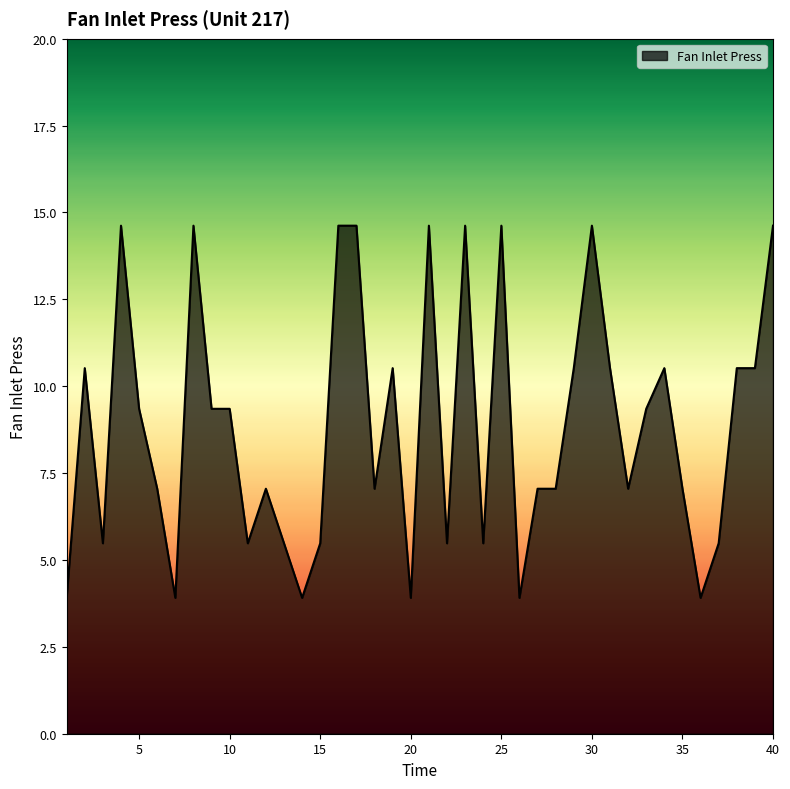

What is the difference between the maximum and minimum values?

10.7